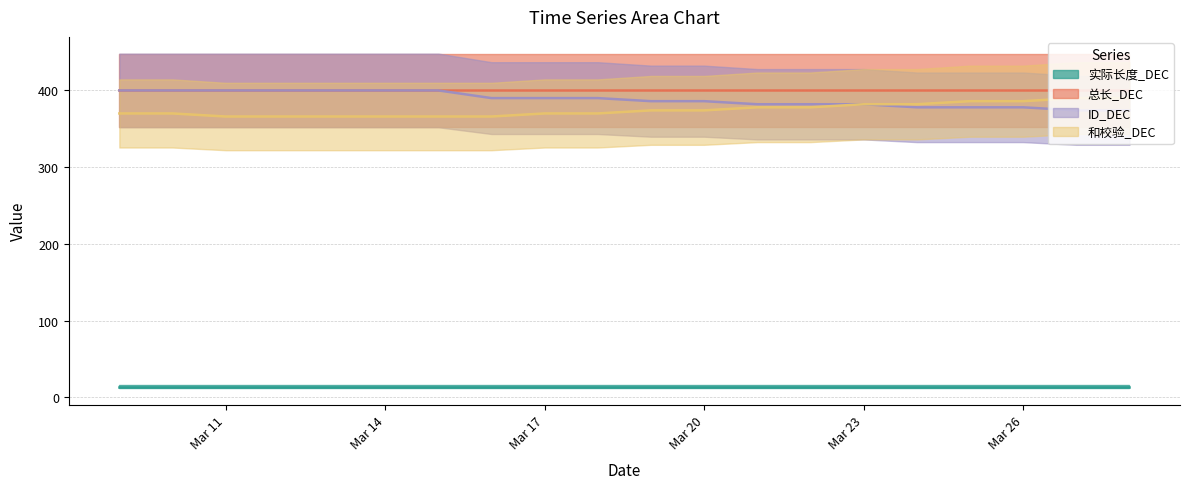

What is the average value of the ID_DEC series?

388